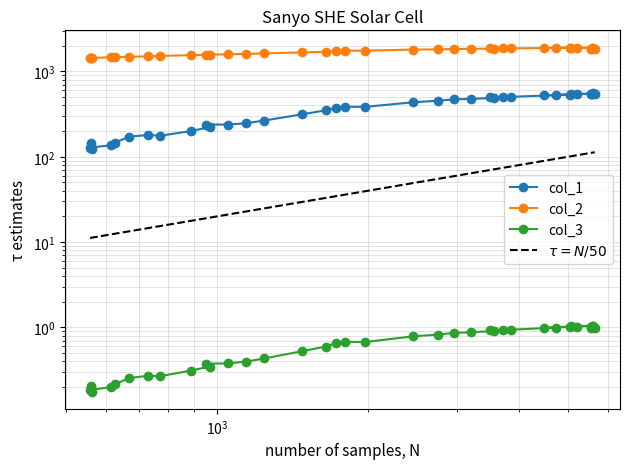

Reading left to right, what are all the values shown in this chart?

col_3: 0.2	0.2	0.2	0.2	0.2	0.2	0.3	0.3	0.3	0.3	0.3	0.4	0.4	0.4	0.4	0.5	0.6	0.7	0.7	0.7	0.8	0.8	0.9	0.9	0.9	0.9	0.9	0.9	1.0	1.0	1.0	1.0	1.0	1.0	1.0	1.0	1.0	1.0
col_1: 122.4	134.0	143.1	128.2	136.3	146.3	171.8	180.4	176.1	200.5	222.2	238.8	238.5	246.8	266.0	314.7	350.4	377.0	386.3	384.5	435.7	453.8	471.0	477.7	488.5	498.7	499.3	504.1	527.6	537.2	535.2	553.2	548.2	545.2	545.8	549.0	541.7	523.1
col_2: 1444.1	1442.6	1436.8	1437.8	1467.6	1473.2	1484.6	1502.4	1520.2	1553.1	1565.4	1571.8	1586.4	1606.3	1627.7	1672.9	1699.9	1735.5	1752.9	1753.3	1804.7	1814.1	1828.9	1841.2	1854.2	1864.7	1863.4	1863.9	1890.2	1901.8	1899.6	1887.4	1809.2	1811.2	1855.1	1907.2	1899.6	1884.8